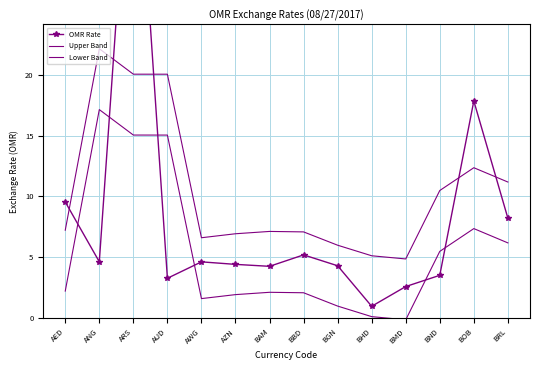

What is the total value across all series at BRL?

25.6